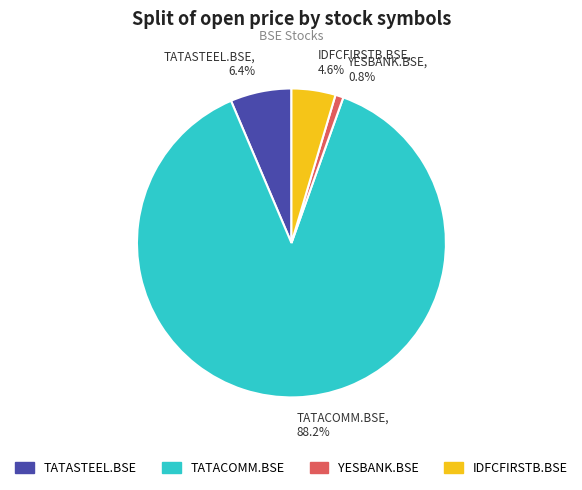

Is TATACOMM.BSE the majority of the pie?

Yes